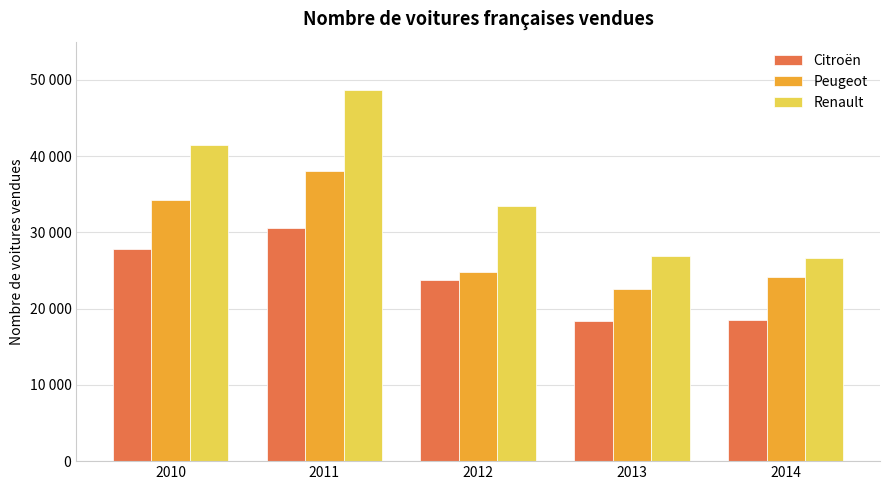

The Peugeot series shows 22581 at 2013. True or false?

True